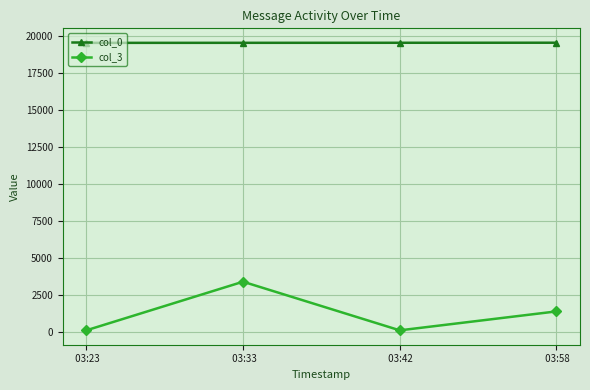

At  03:33, list the series in order from smallest to largest.

col_3, col_0